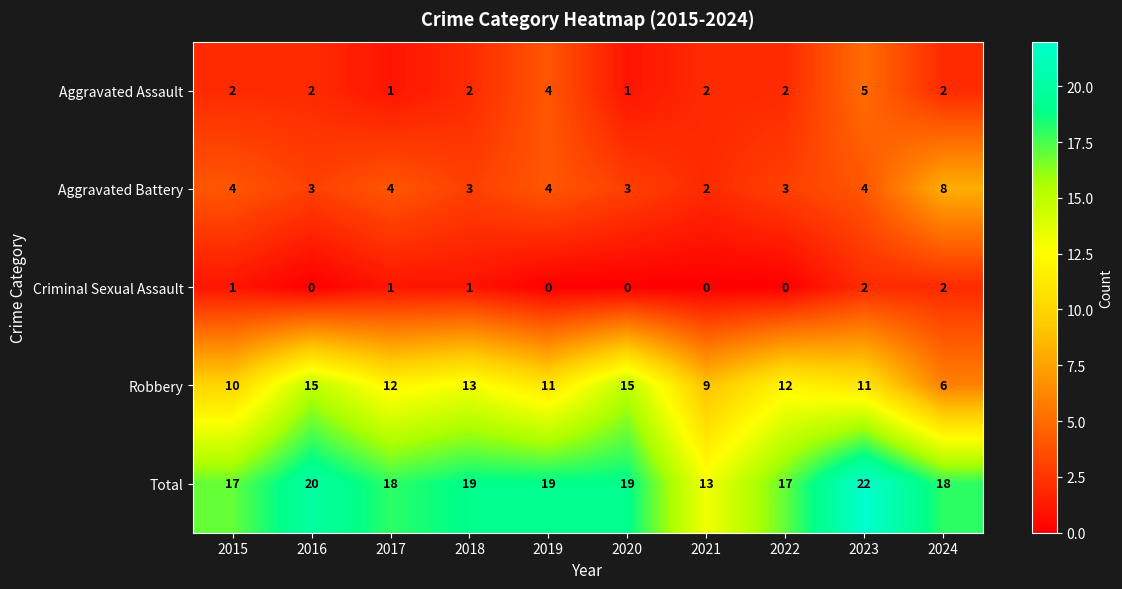

At how many categories does at least one series exceed 6?

10